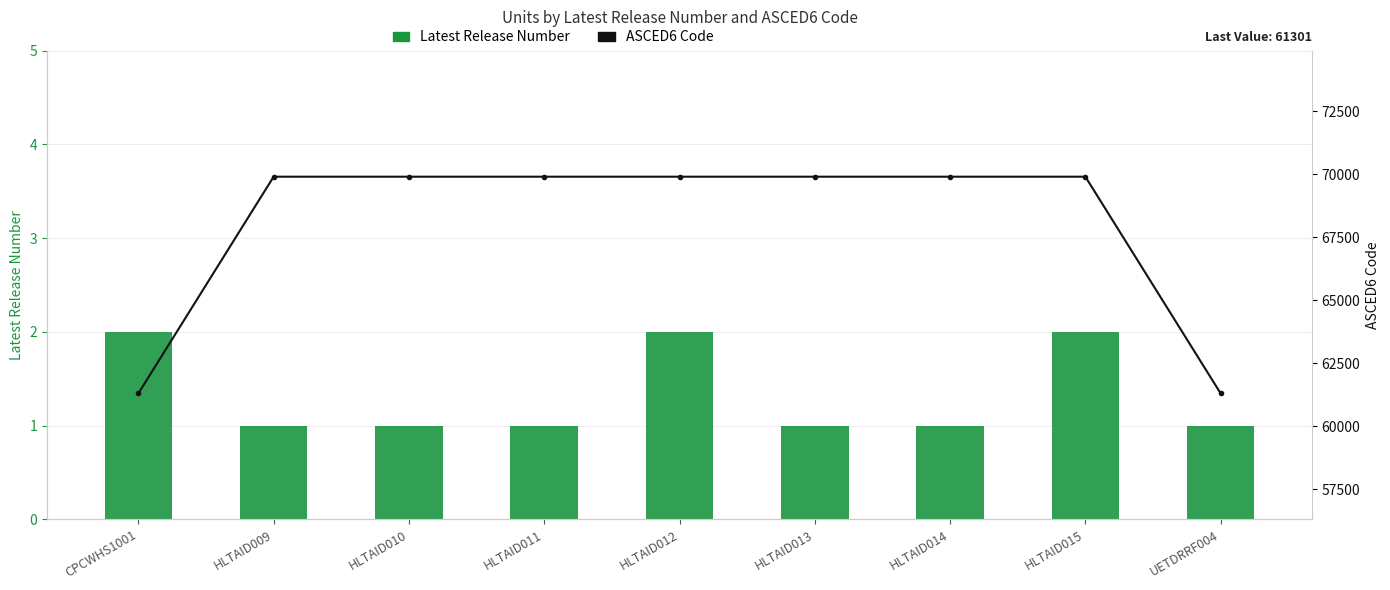

What is the greatest value displayed?

69907